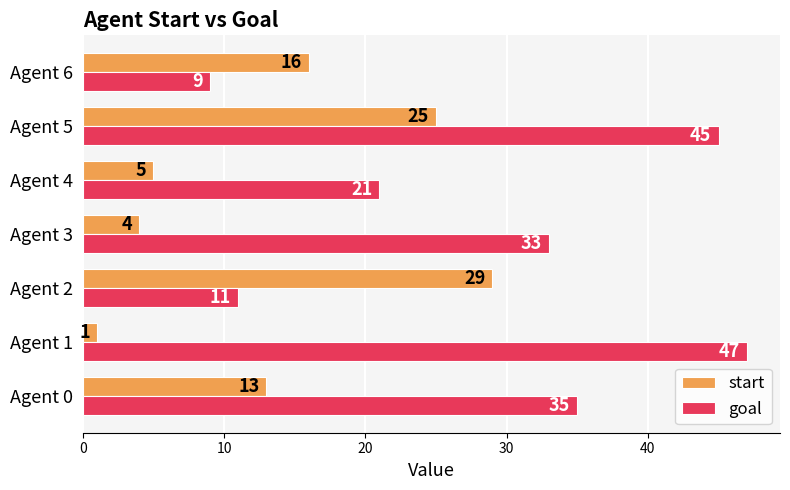

At which label does goal reach its minimum?

Agent 6